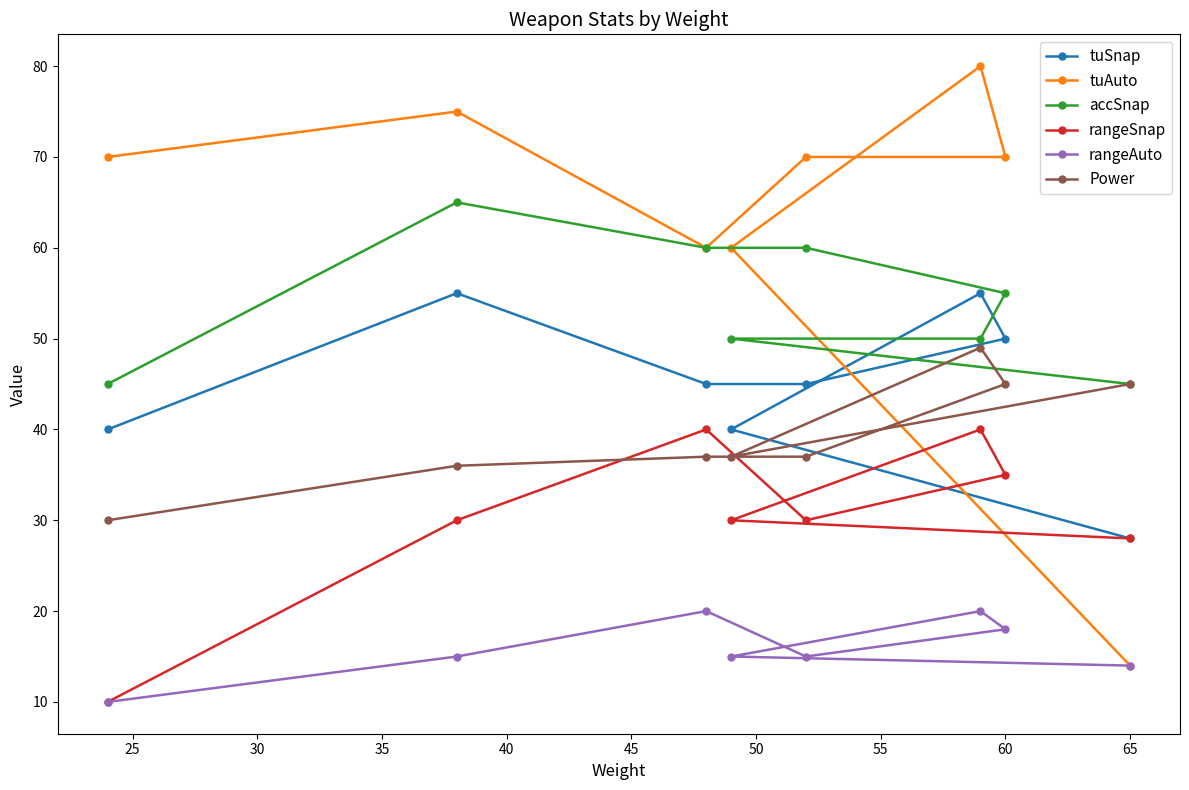

What is the difference between the maximum and minimum values in the rangeSnap series?

30